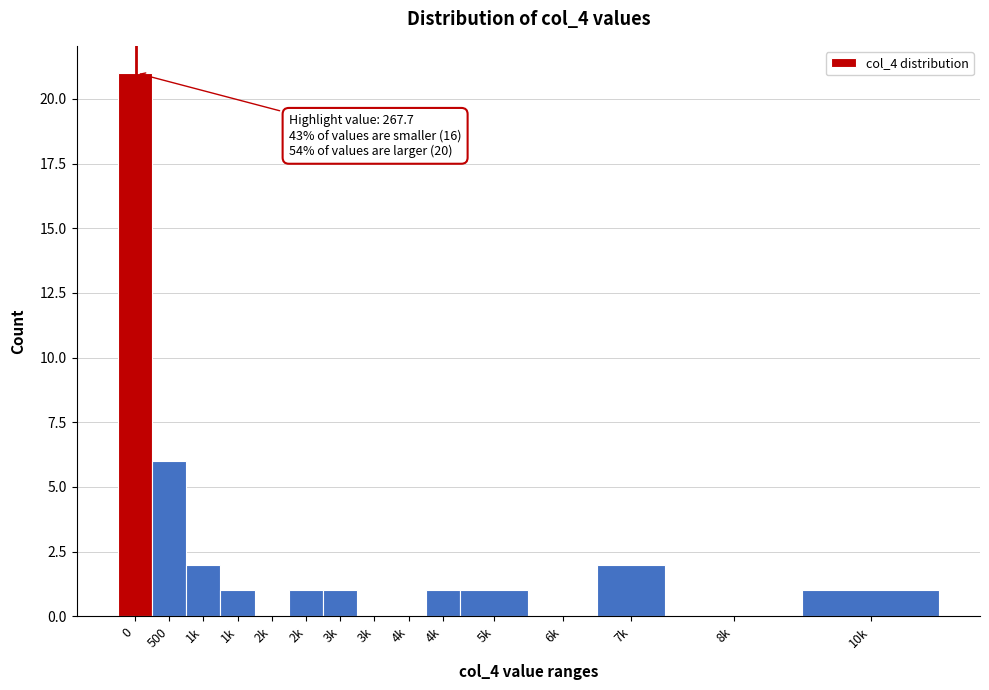

How many categories are shown in the chart?

15